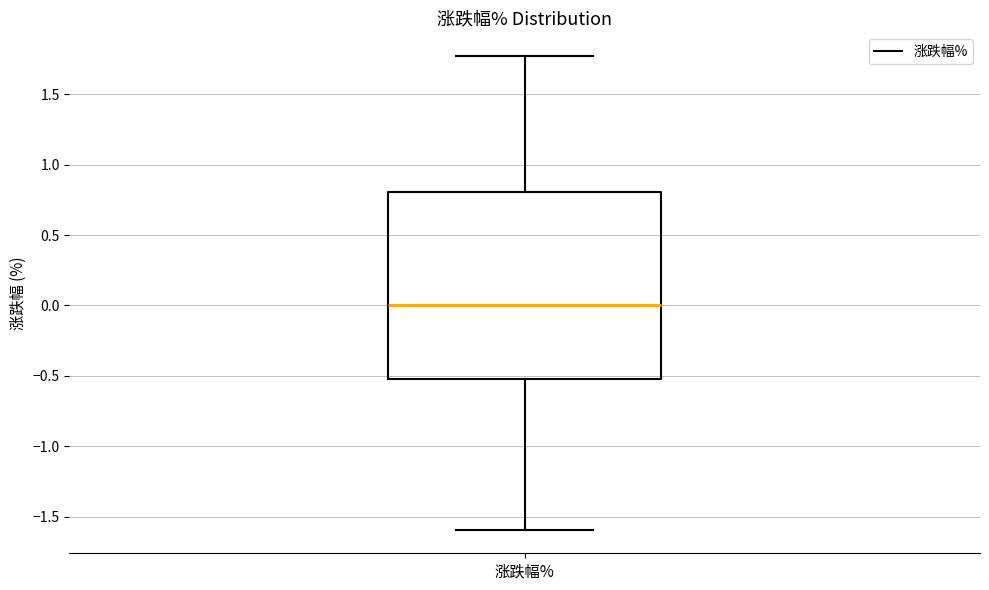

Where is the upper edge of the box for 涨跌幅% on the y-axis? The values are not printed on the chart, so give them approximately, as read against the axis.

0.80